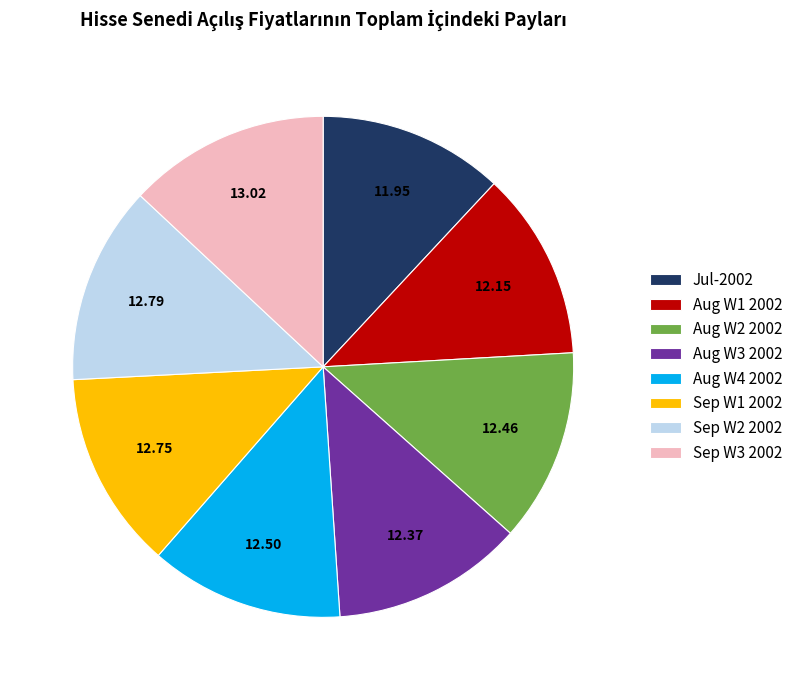

What is the ratio of the value at Aug W4 2002 to the value at Sep W2 2002?

1.0